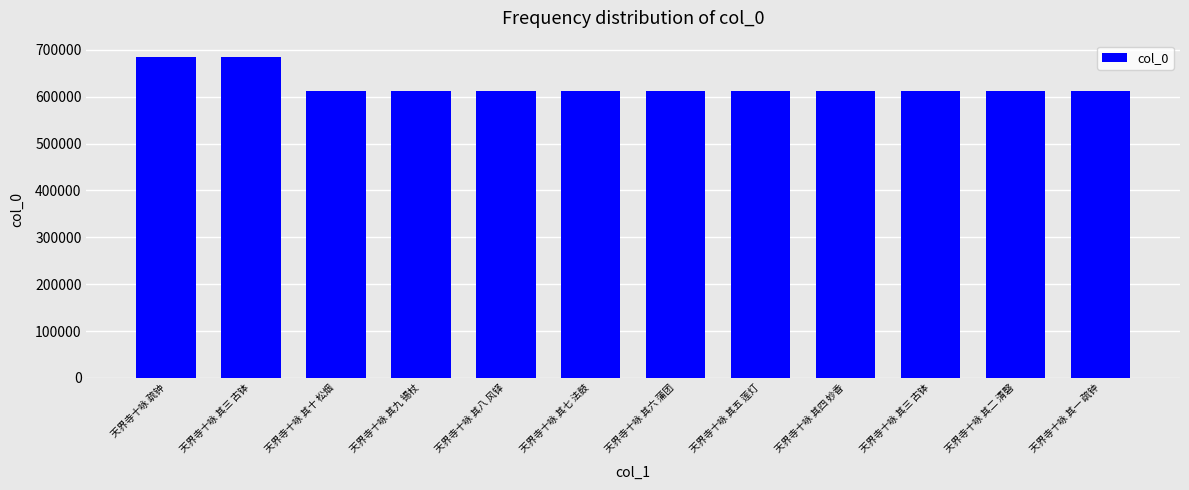

Which category has the lowest value across all series?

天界寺十咏 其一 疏钟